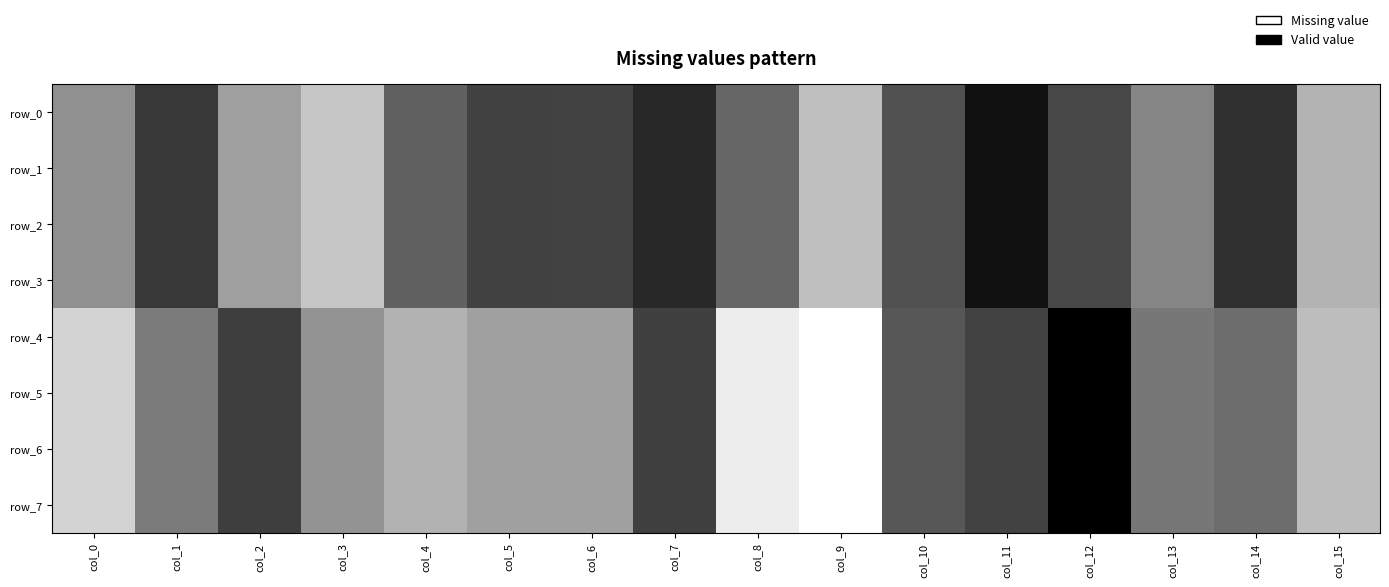

True or false: row_6 has a value of -0.1 at col_3.

False